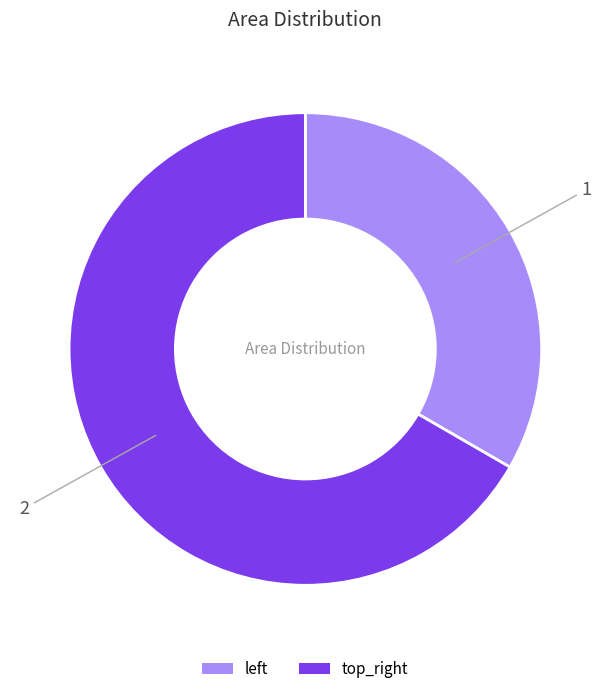

Which category has the biggest portion of the pie?

top_right